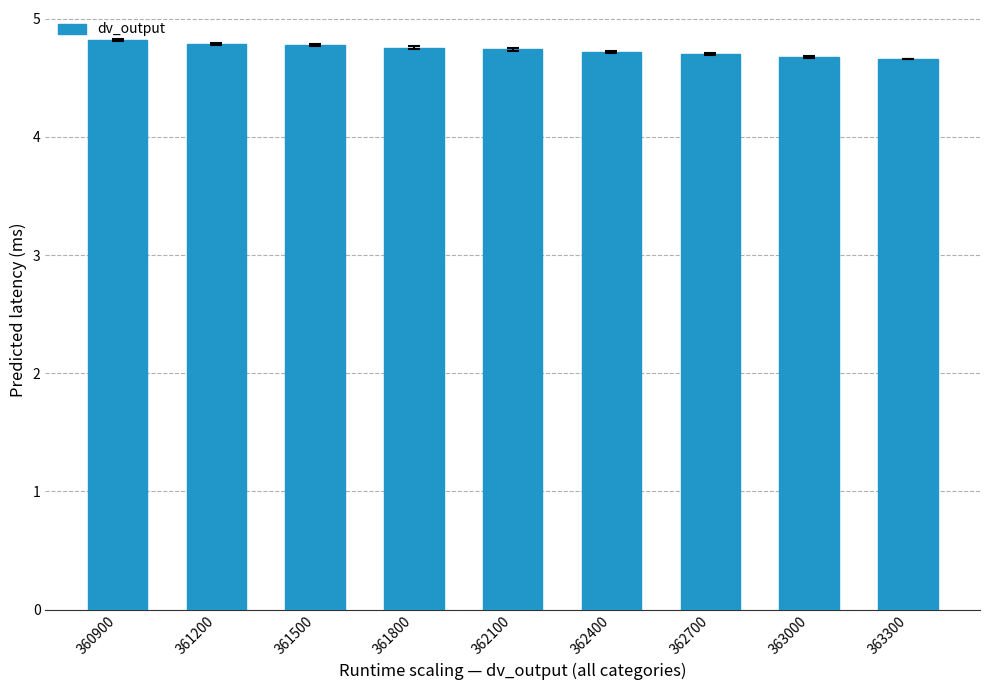

Count the number of data series in this chart.

1